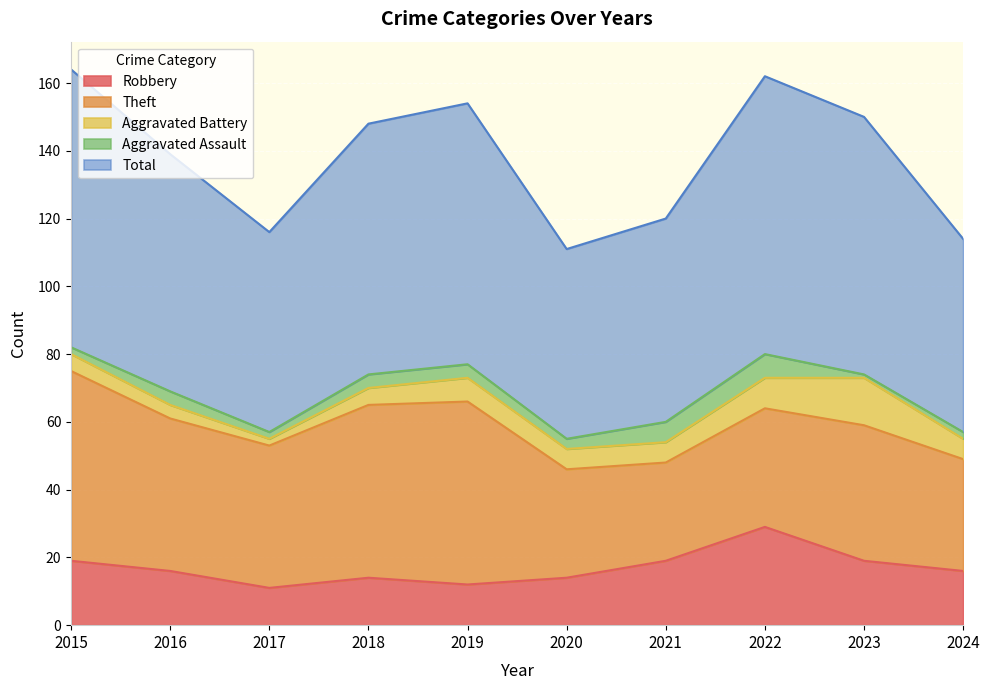

What are all the series names shown in the legend?

Robbery, Theft, Aggravated Battery, Aggravated Assault, Total